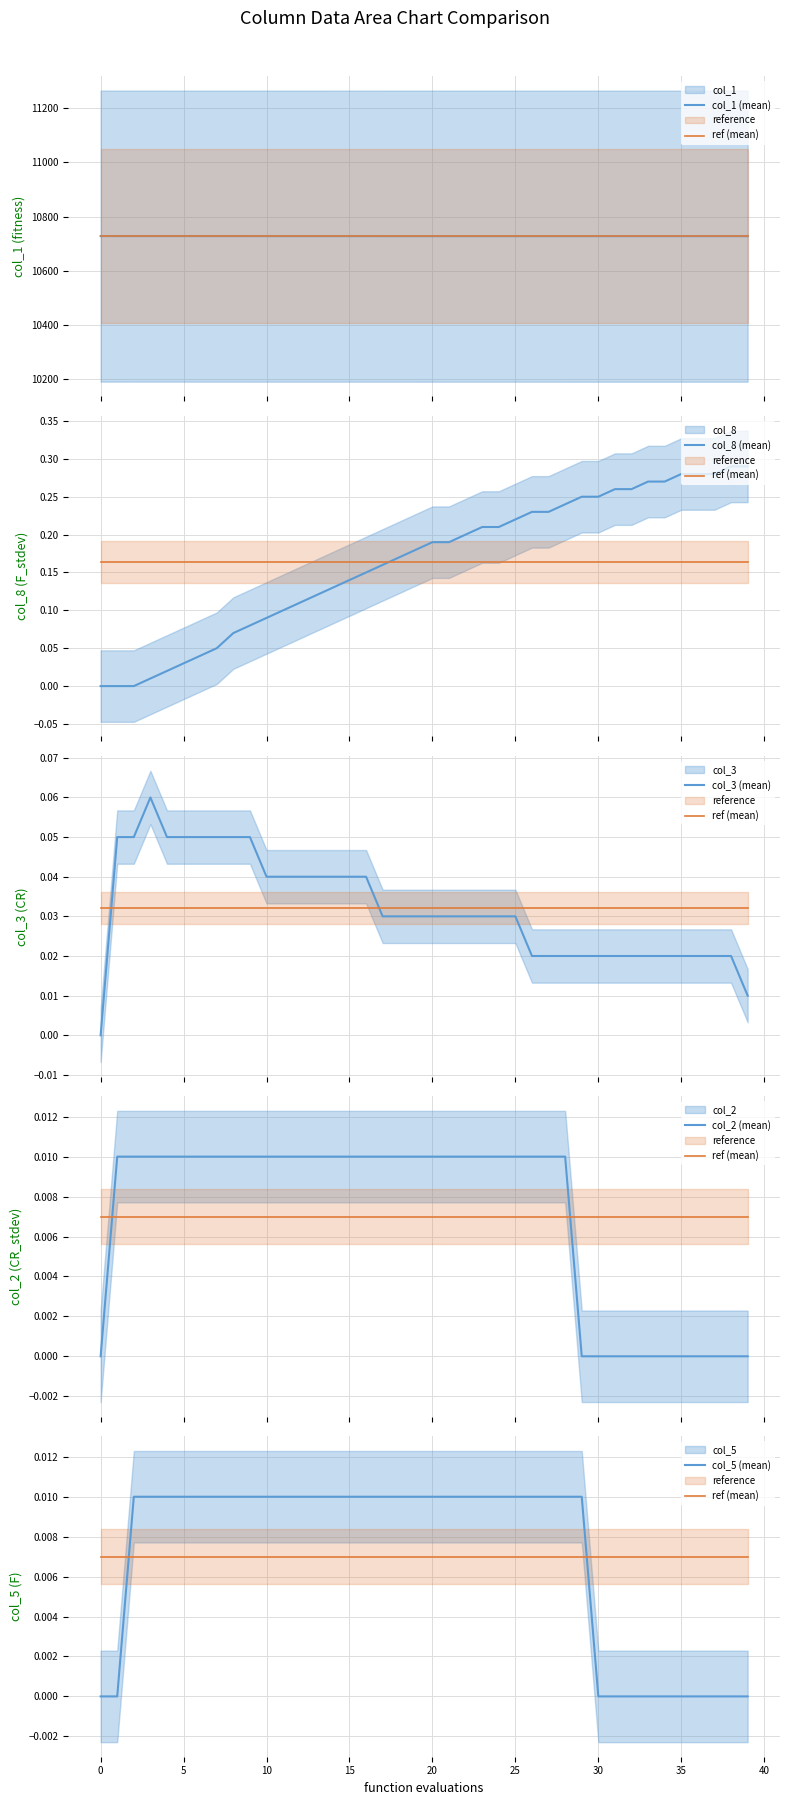

Which series has the largest total across all categories?

col_1 (mean)